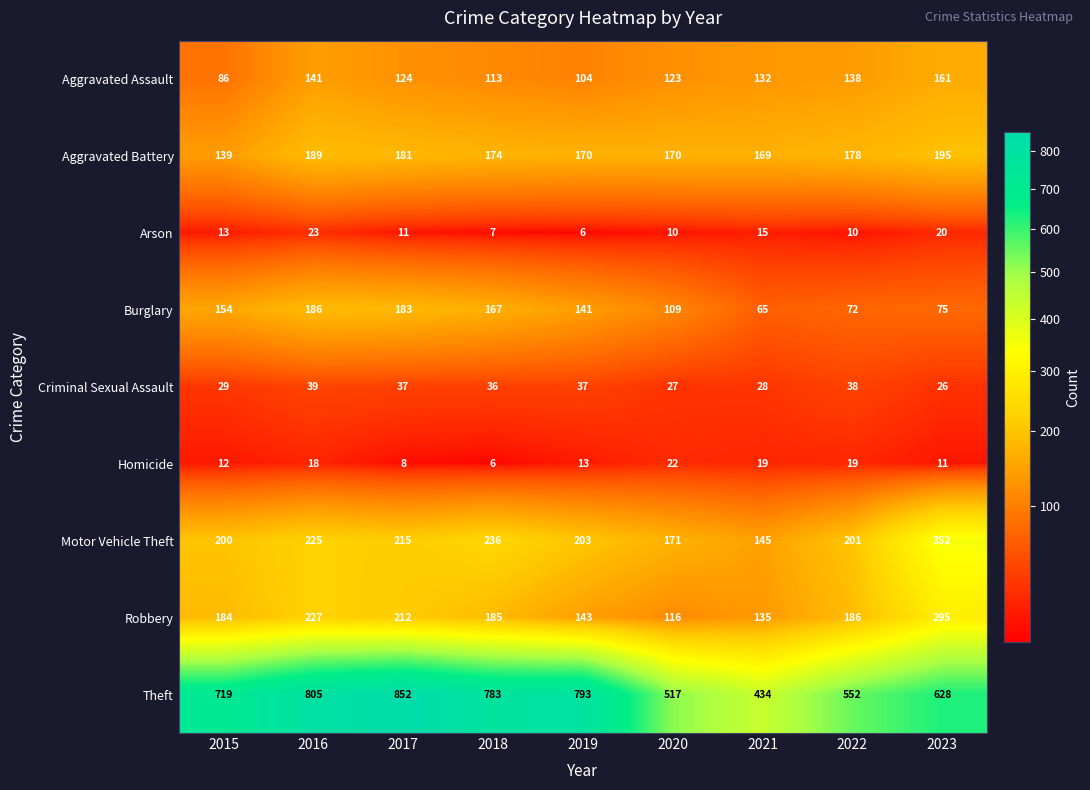

At which category is the sum across all series the highest?

2016